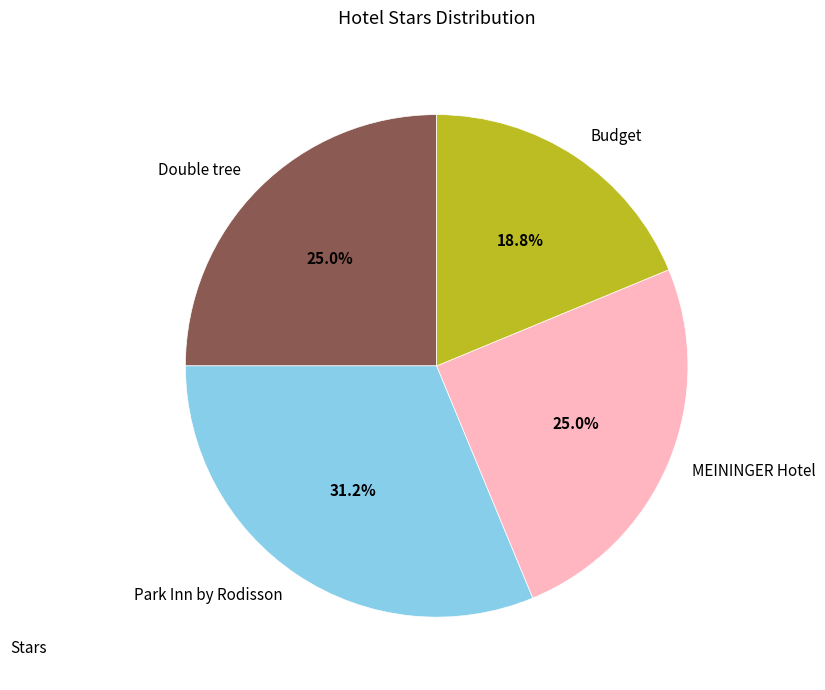

Is the sum of MEININGER Hotel and Park Inn by Rodisson greater than half?

Yes